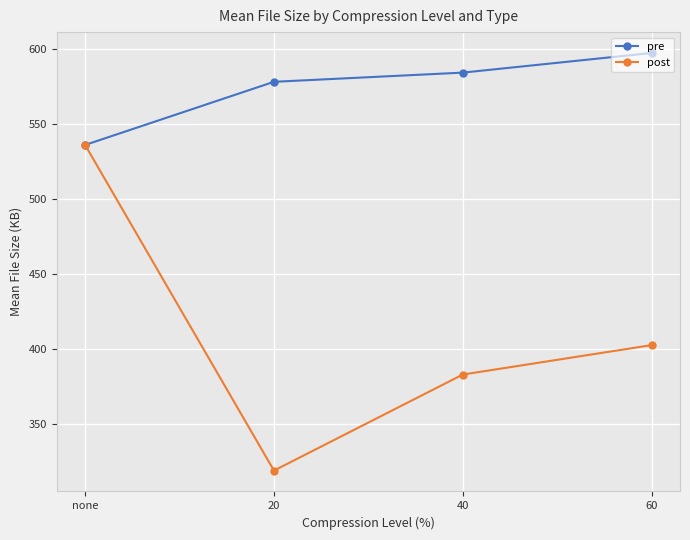

Does the chart have visible grid lines?

Yes